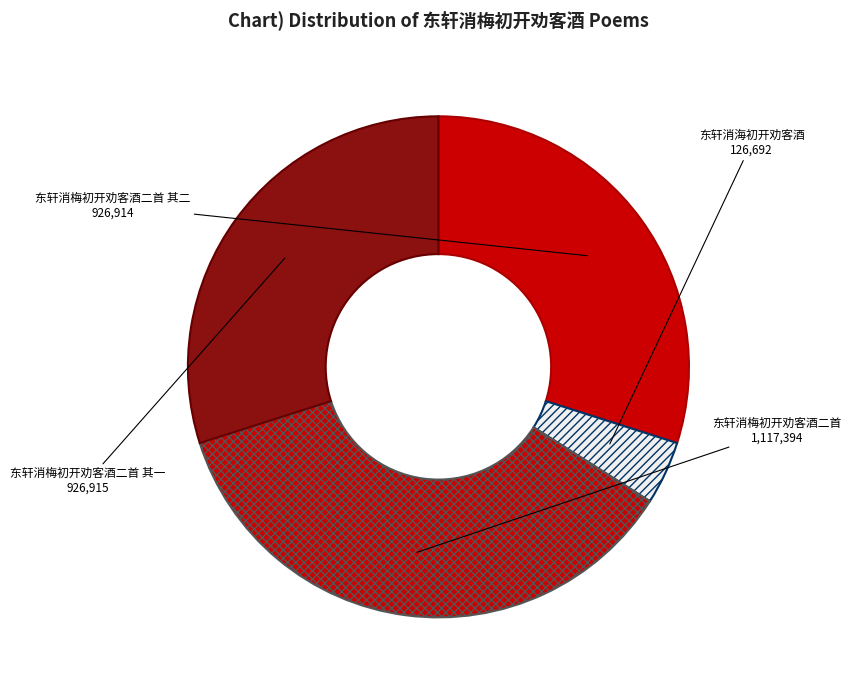

Is it true that 东轩消梅初开劝客酒二首 其一 is 30% of the pie?

True